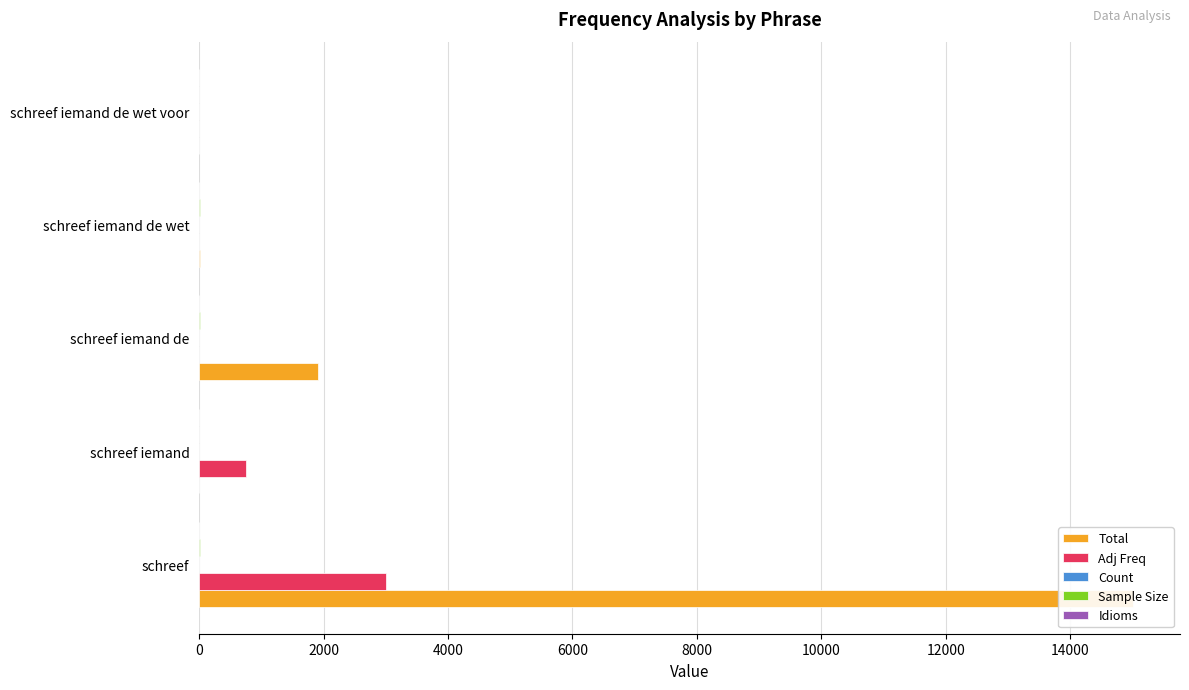

Rank the series by their maximum value, from highest to lowest.

Total, Adj Freq, Sample Size, Count, Idioms